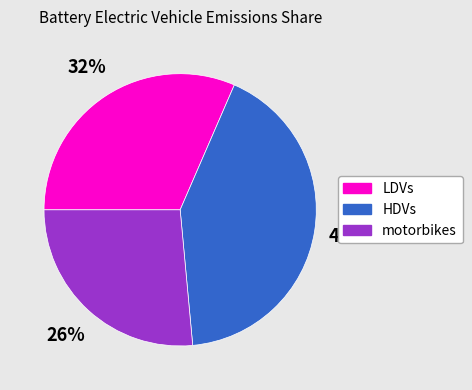

To the nearest percent, what is the average slice percentage?

33%